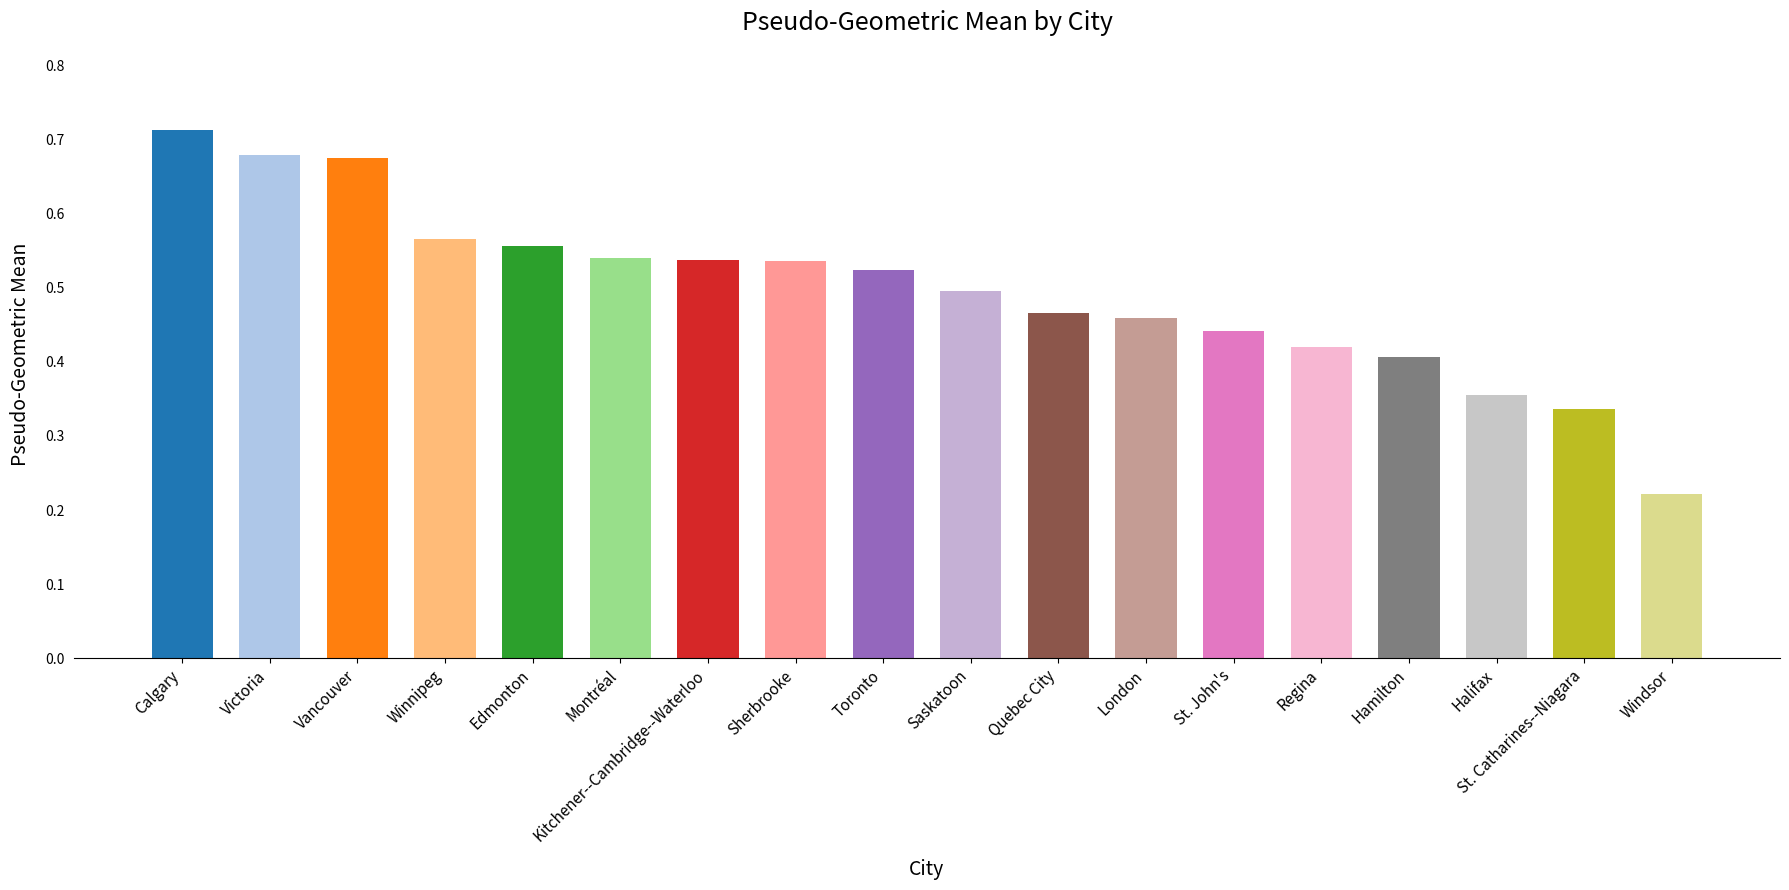

Which label corresponds to the smallest value in the chart?

Windsor